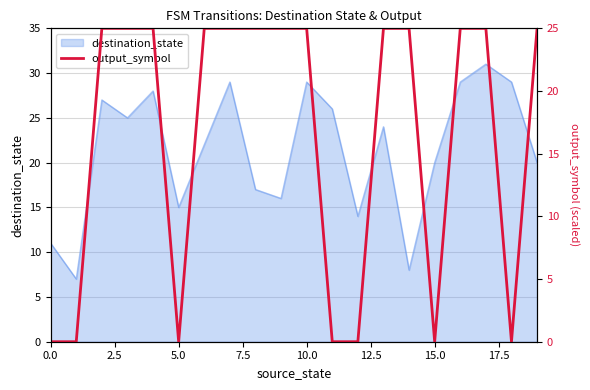

The value at 11 is 0. True or false?

True